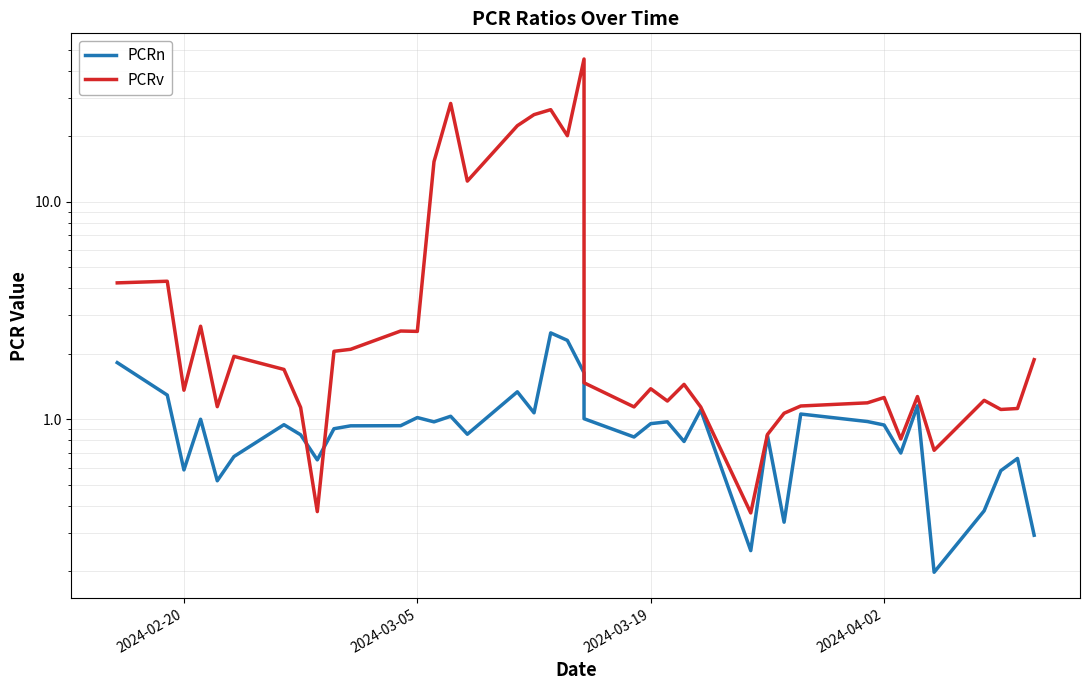

Reading left to right, what are all the values shown in this chart?

PCRn: 1.8	1.3	0.6	1.0	0.5	0.7	0.9	0.8	0.7	0.9	0.9	0.9	1.0	1.0	1.0	0.9	1.3	1.1	2.5	2.3	1.6	1.0	0.8	1.0	1.0	0.8	1.1	0.2	0.8	0.3	1.1	1.0	0.9	0.7	1.2	0.2	0.4	0.6	0.7	0.3
PCRv: 4.2	4.3	1.4	2.7	1.1	1.9	1.7	1.1	0.4	2.1	2.1	2.5	2.5	15.3	28.3	12.4	22.4	25.1	26.5	20.1	45.3	1.5	1.1	1.4	1.2	1.4	1.1	0.4	0.9	1.1	1.2	1.2	1.3	0.8	1.3	0.7	1.2	1.1	1.1	1.9